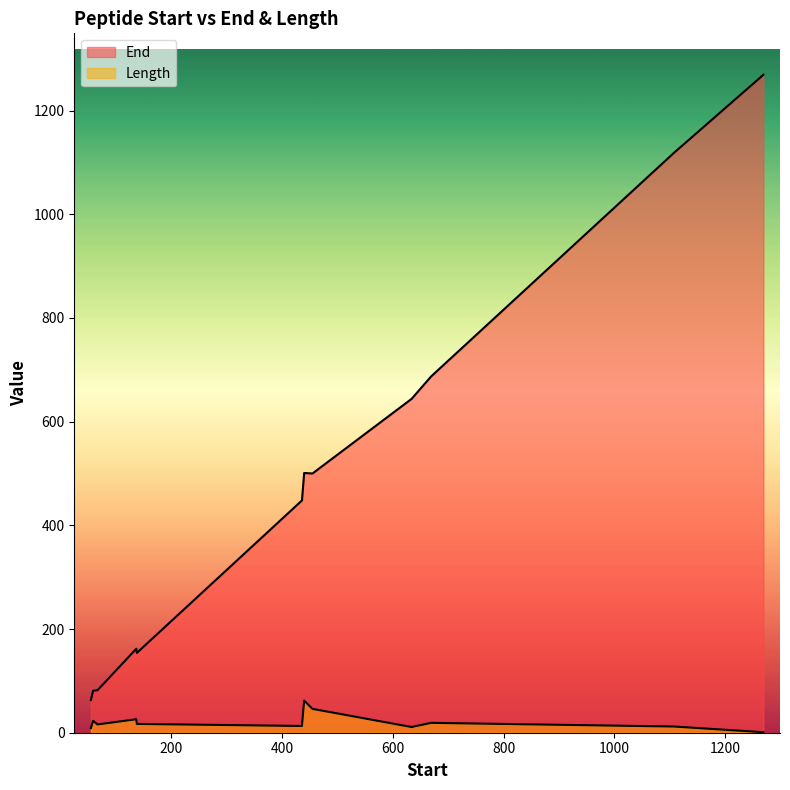

How many categories are shown in the chart?

14